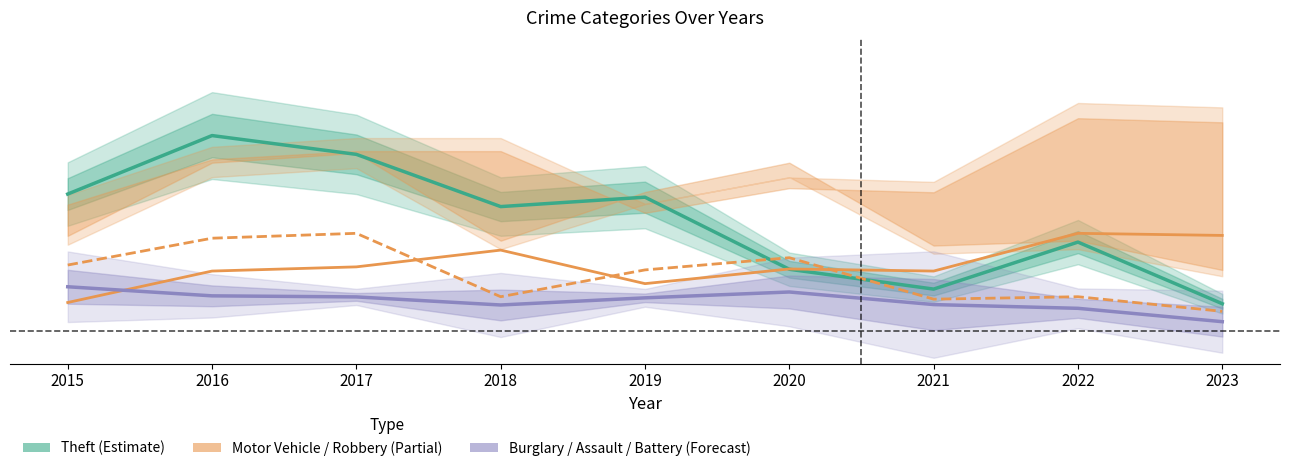

How many interior local valleys does the Robbery series have?

2